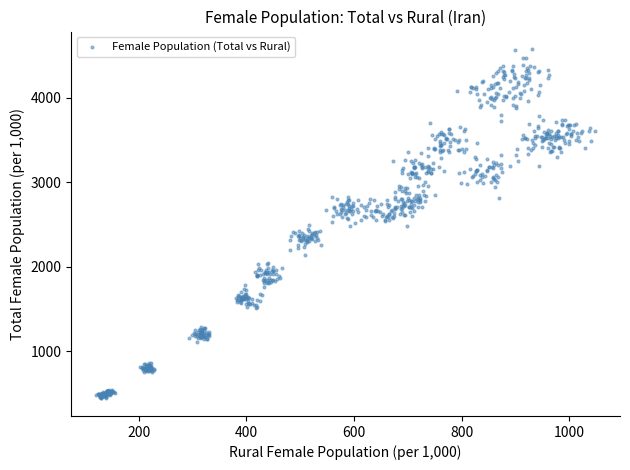

What is the range of Y values (max minus min)?

4140.1